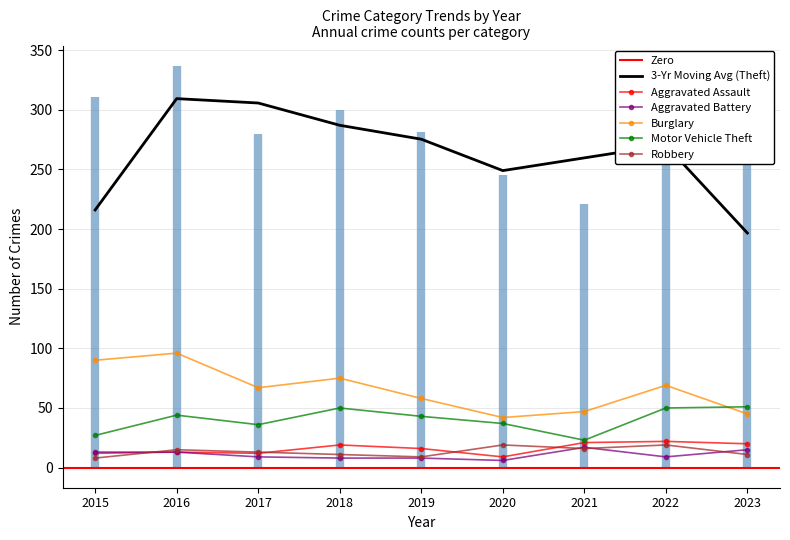

How many data points in Motor Vehicle Theft are above 43?

4